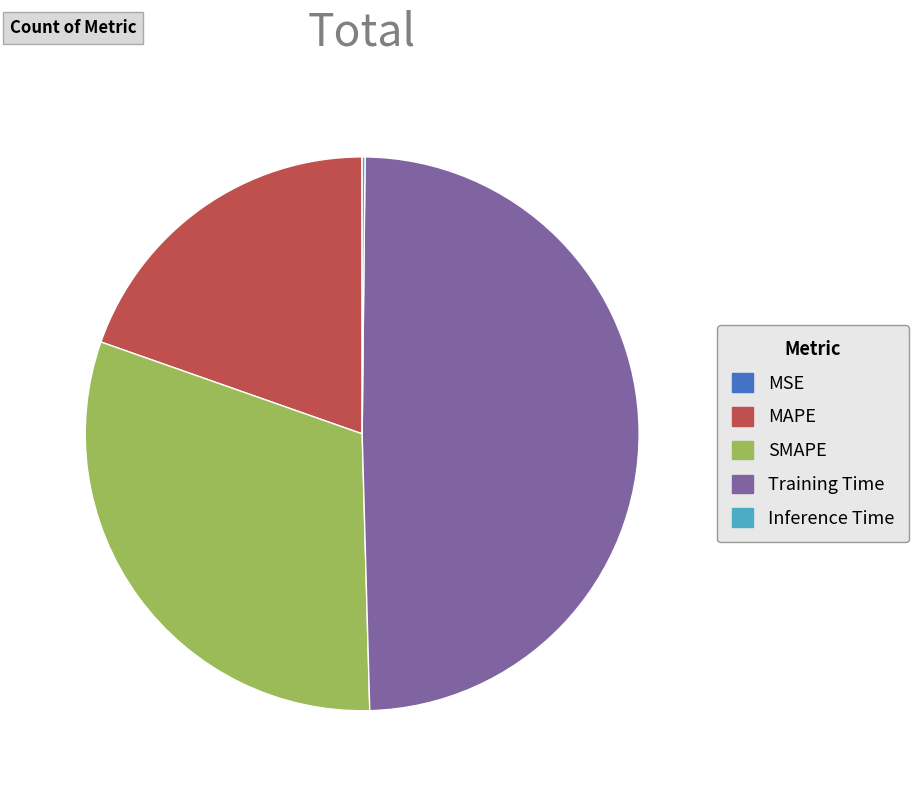

Does any single category account for the majority?

No